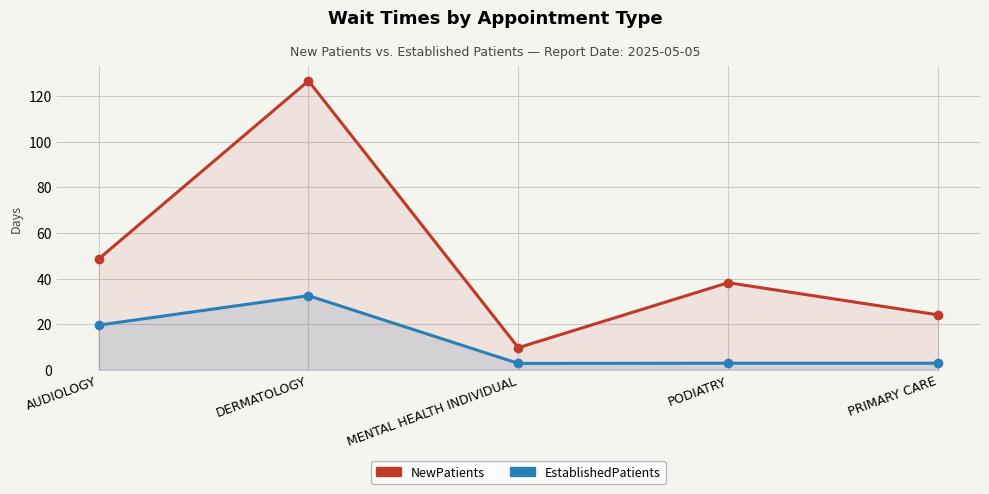

At which category is the sum across all series the highest?

DERMATOLOGY